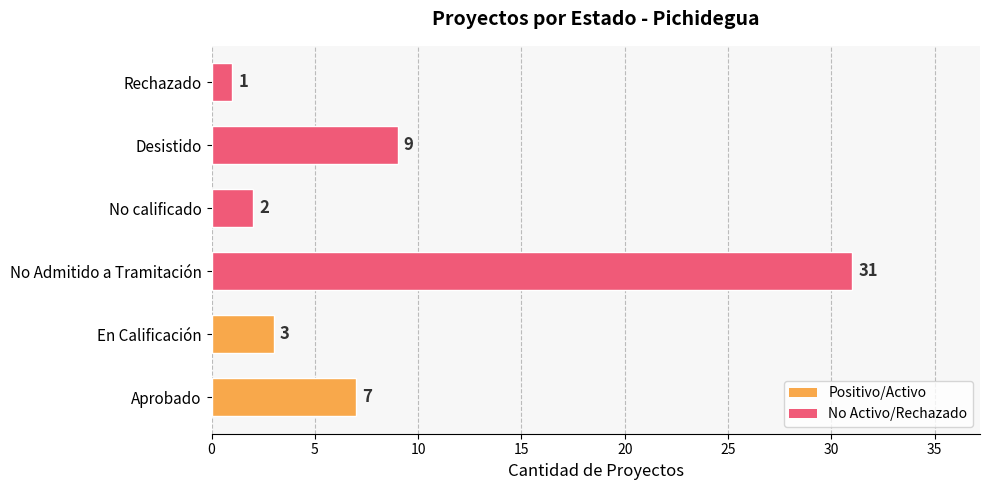

What is the smallest value displayed?

1